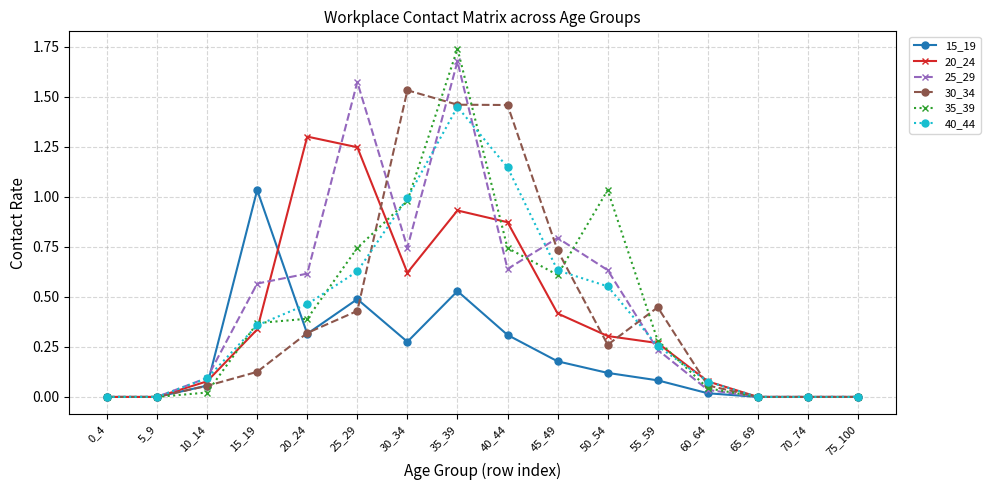

The 40_44 series shows 0.8 at 25_29. True or false?

False